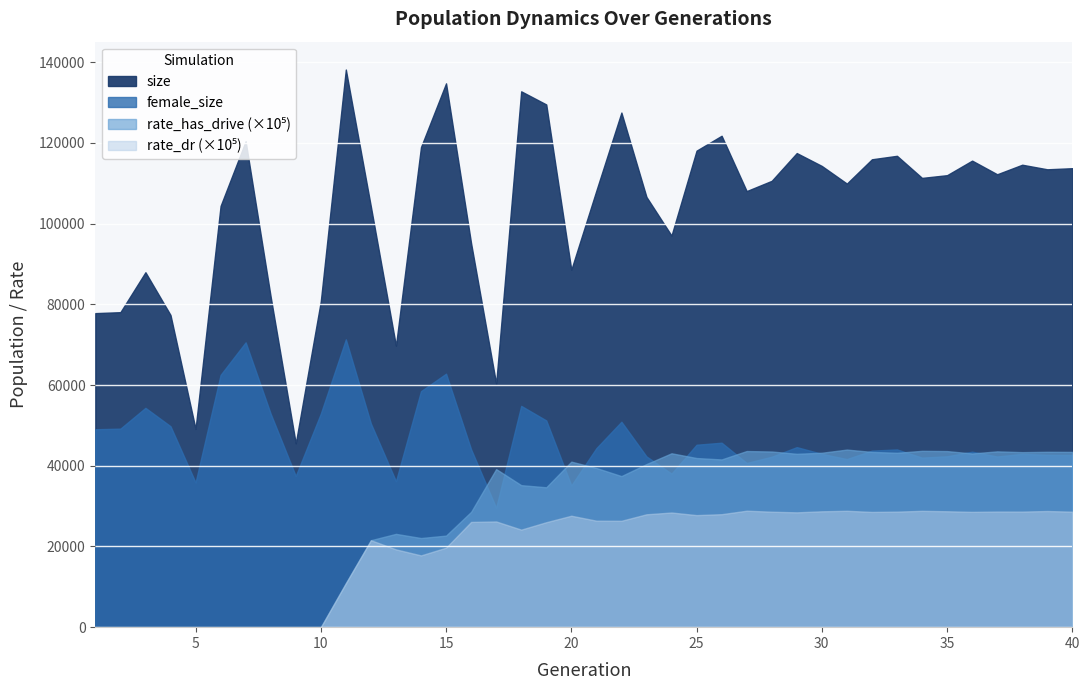

At which label does size first exceed 111320?

7